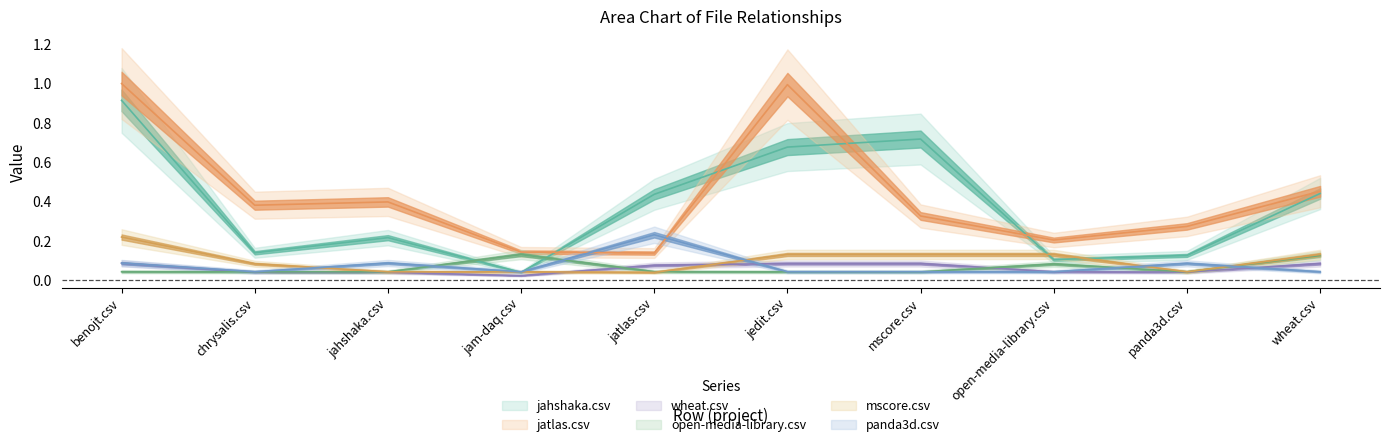

What is the difference between the maximum and minimum values in the open-media-library.csv series?

0.1